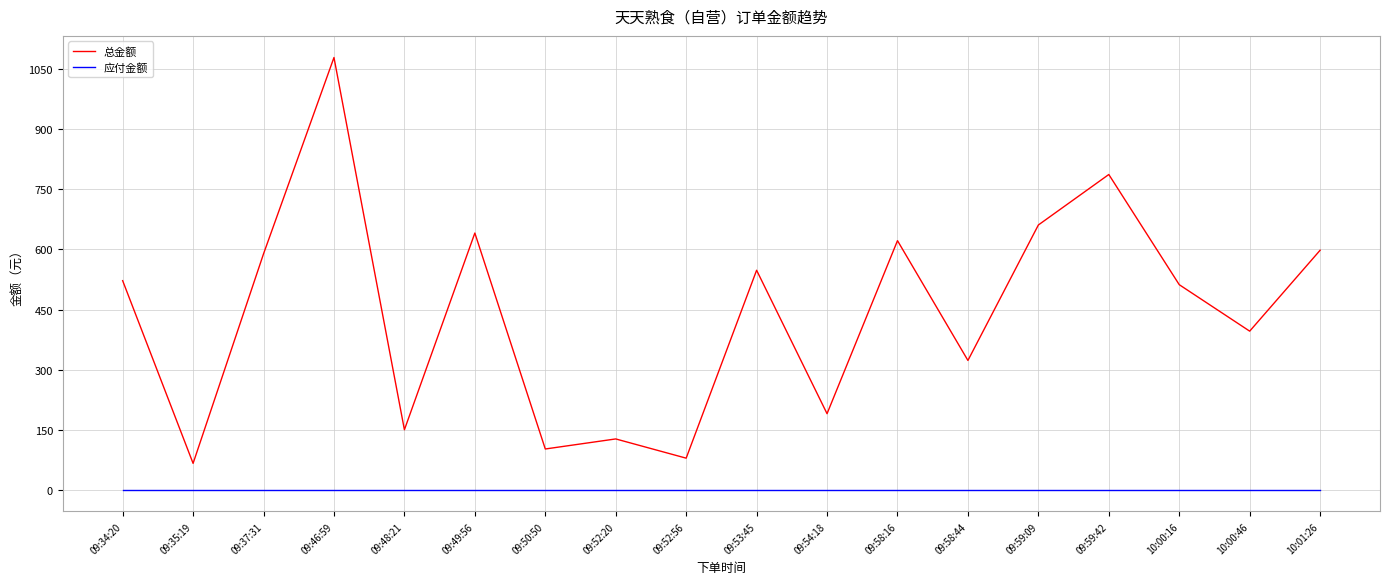

List the series in order of their peak value, highest first.

总金额, 应付金额